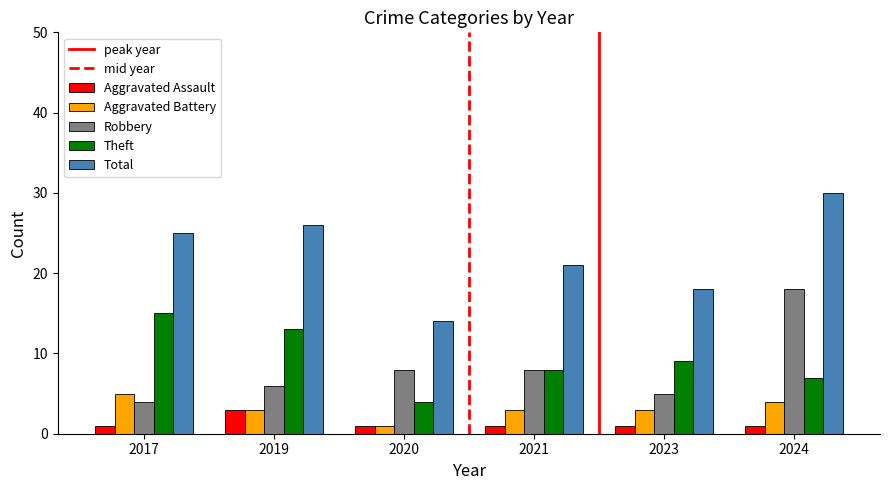

What is the value of the Theft bar at the 3rd from the left?

4